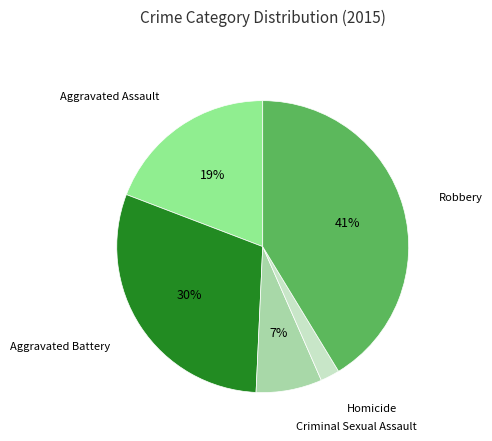

Is there any slice that represents more than half of the pie?

No